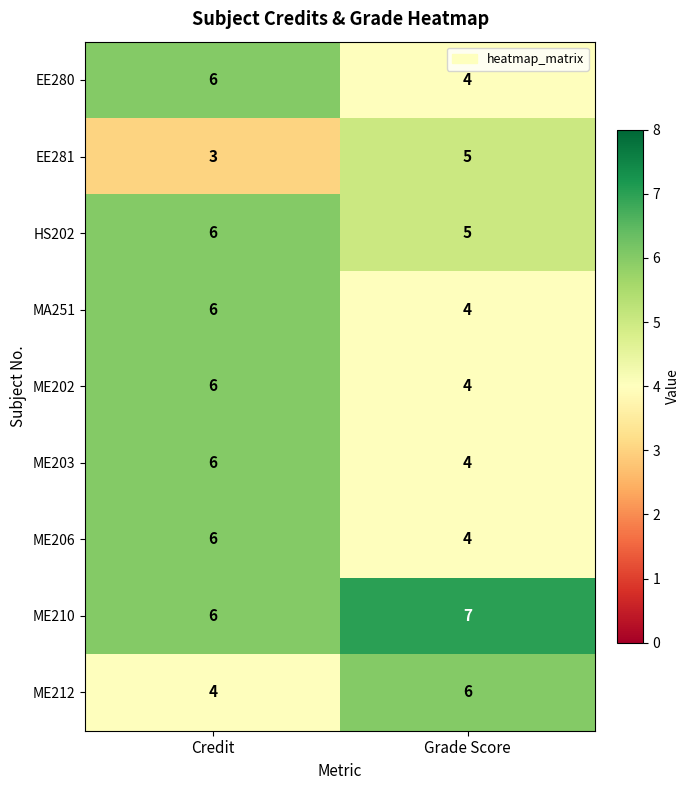

Which category has the highest value in the EE280 series?

Credit